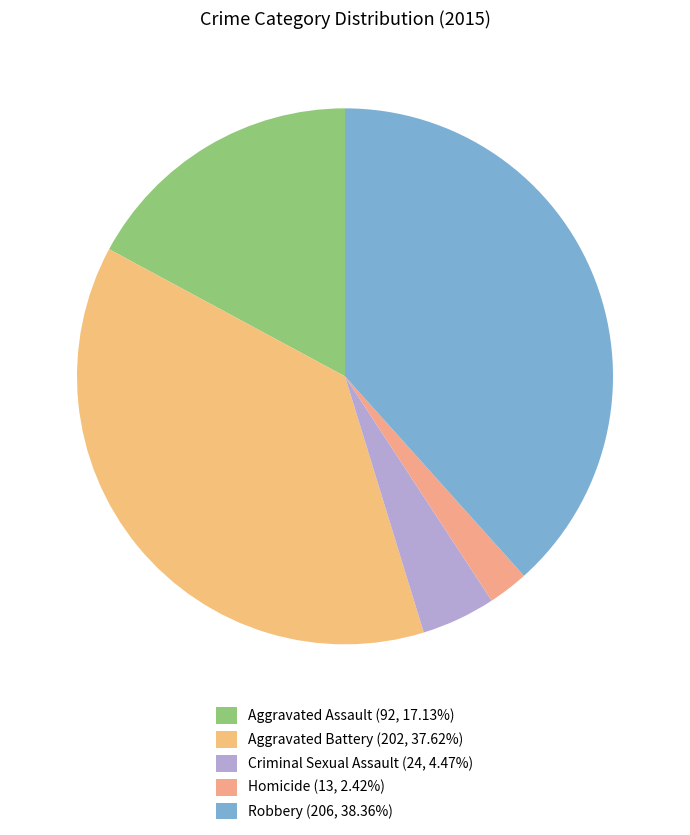

What is the total percentage of Criminal Sexual Assault and Aggravated Battery?

42.1%